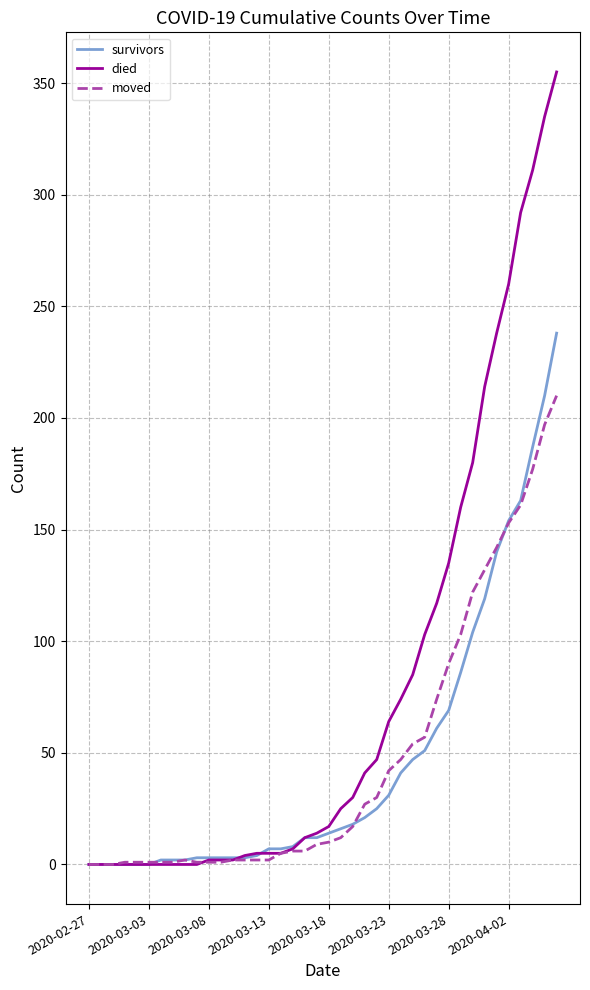

Which series has the largest total across all categories?

died